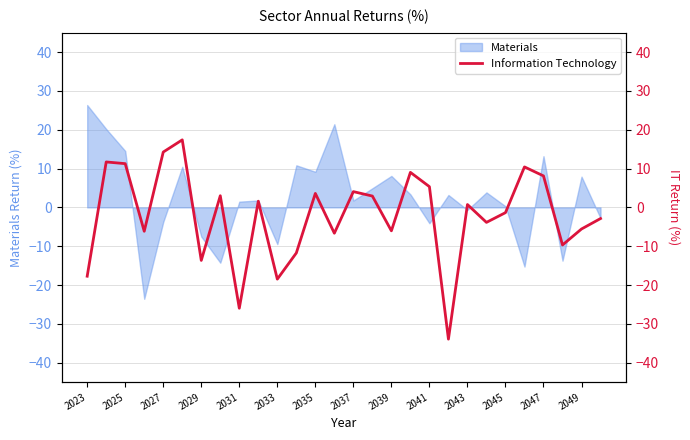

True or false: Materials has a value of 8.1 at 2039.

True